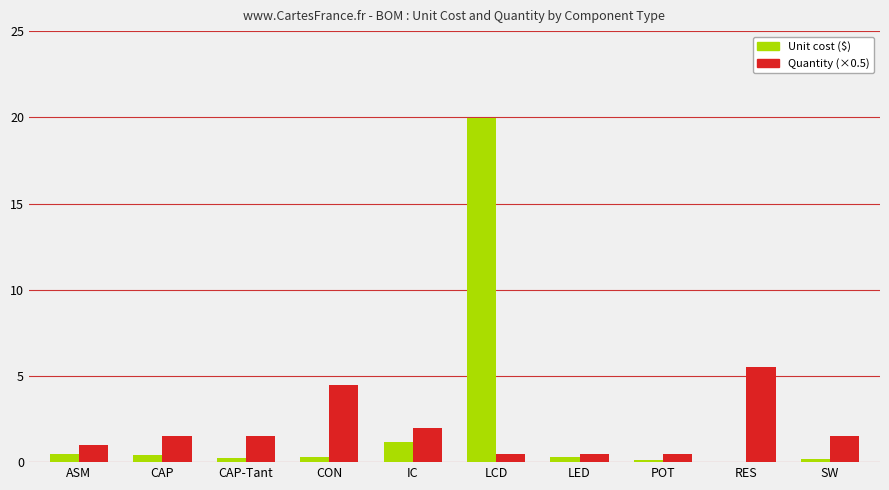

What are all the series names shown in the legend?

Unit cost ($), Quantity (×0.5)